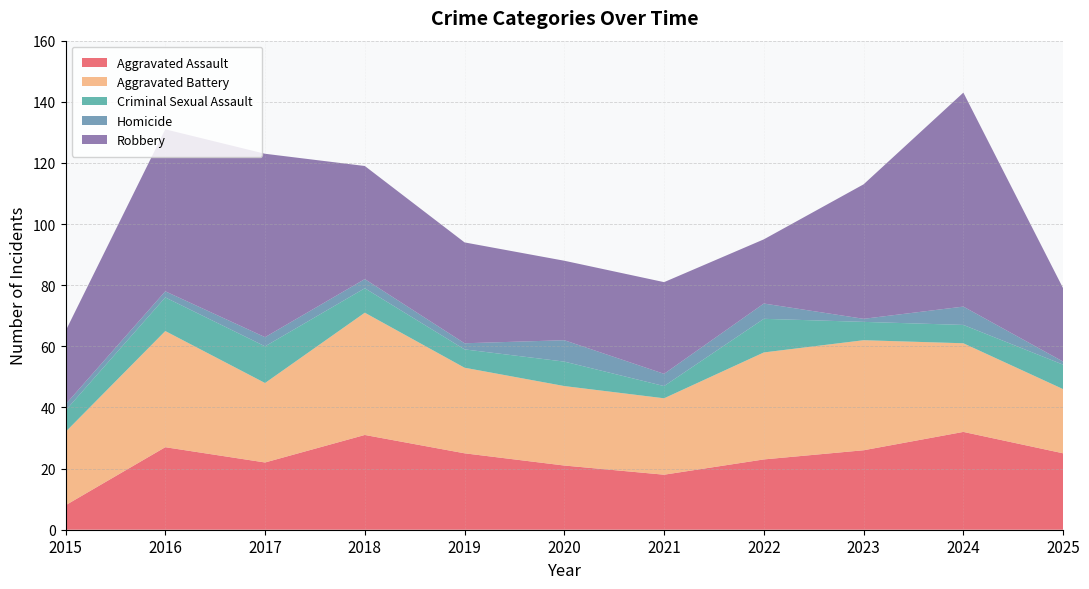

Reading left to right, transcribe all the data shown in this chart.

Aggravated Assault: 2015=8	2016=27	2017=22	2018=31	2019=25	2020=21	2021=18	2022=23	2023=26	2024=32	2025=25
Aggravated Battery: 2015=24	2016=38	2017=26	2018=40	2019=28	2020=26	2021=25	2022=35	2023=36	2024=29	2025=21
Criminal Sexual Assault: 2015=7	2016=11	2017=12	2018=8	2019=6	2020=8	2021=4	2022=11	2023=6	2024=6	2025=8
Homicide: 2015=2	2016=2	2017=3	2018=3	2019=2	2020=7	2021=4	2022=5	2023=1	2024=6	2025=1
Robbery: 2015=24	2016=53	2017=60	2018=37	2019=33	2020=26	2021=30	2022=21	2023=44	2024=70	2025=24